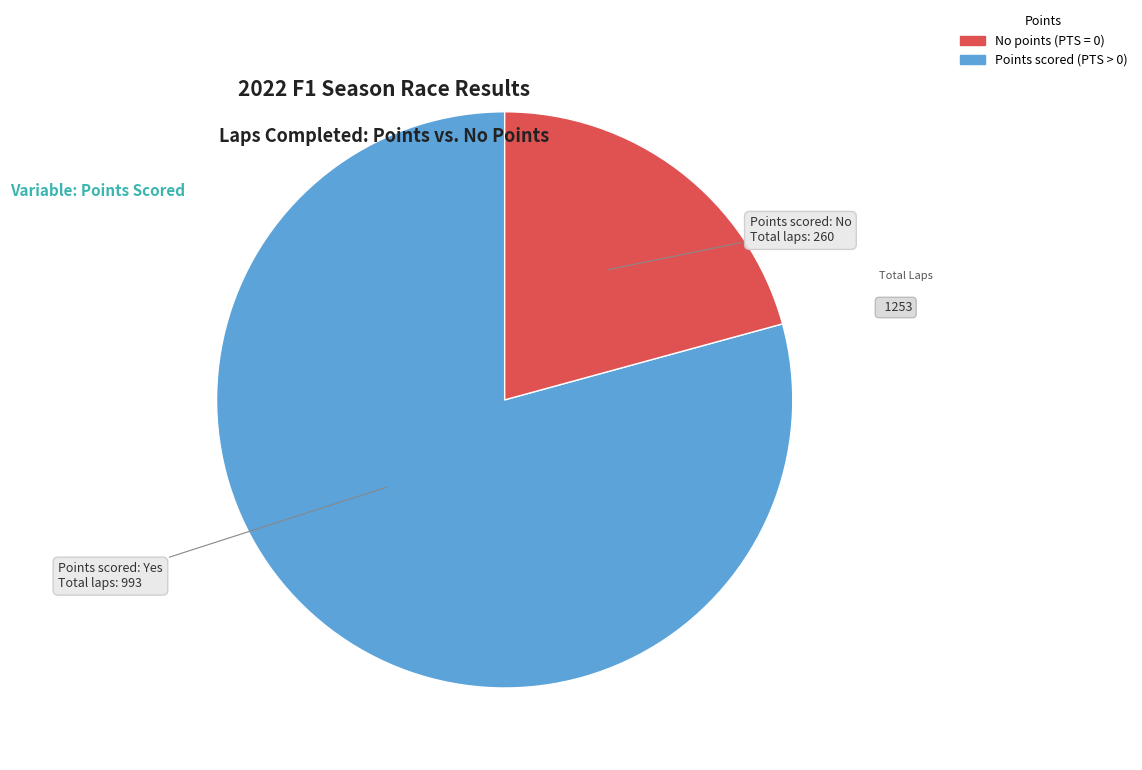

Does any single category account for the majority?

Yes